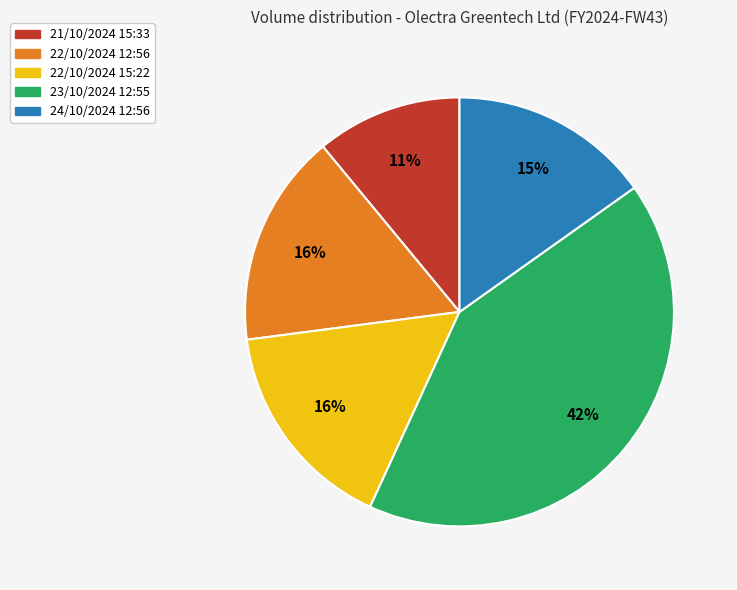

What is the smallest slice in the pie chart?

21/10/2024 15:33